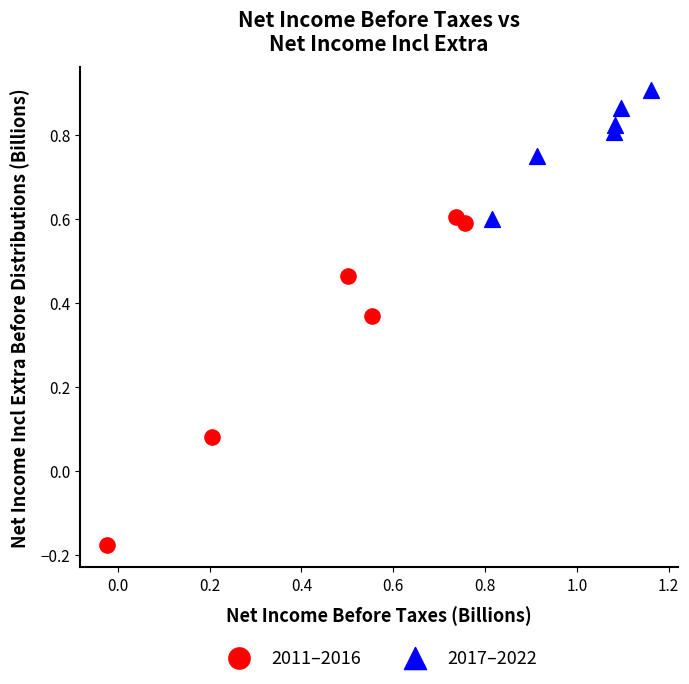

Which series contains the highest Y value?

2017–2022